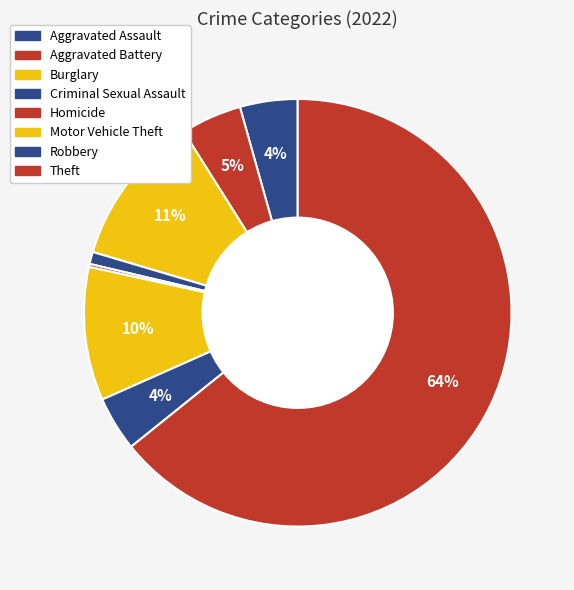

Which category has the biggest portion of the pie?

Theft